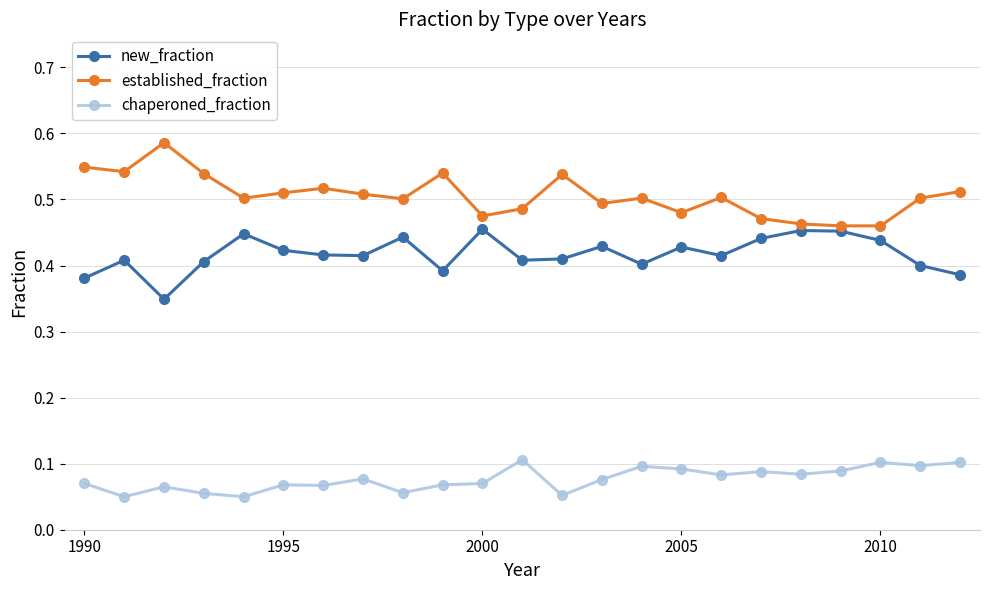

True or false: established_fraction has more than 2 interior local peaks.

True